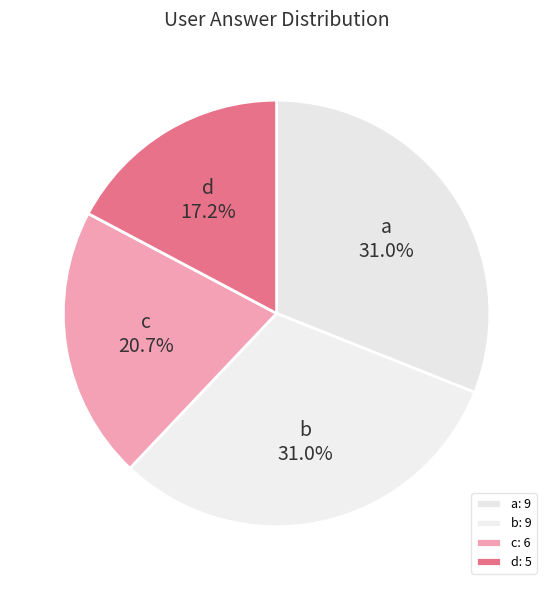

Is the sum of c and a greater than half?

Yes